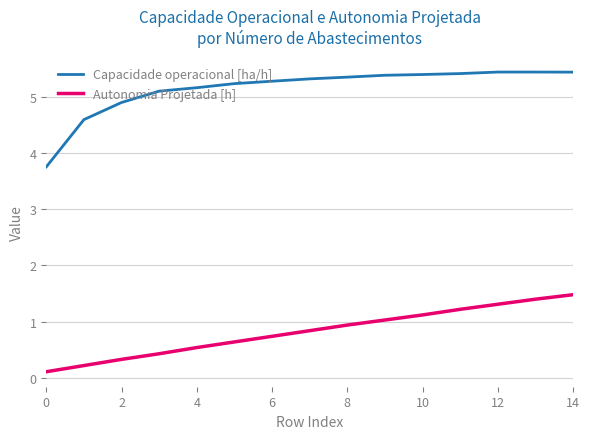

Which series has the largest total across all categories?

Capacidade operacional [ha/h]